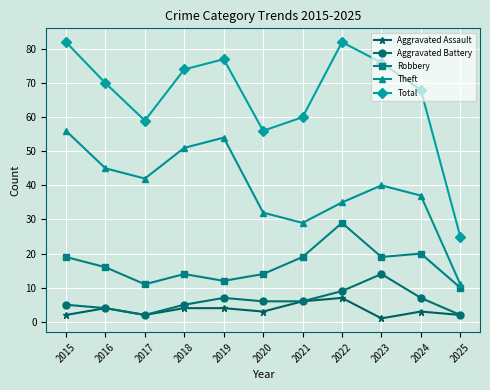

True or false: Robbery has a value of 7 at 2017.

False